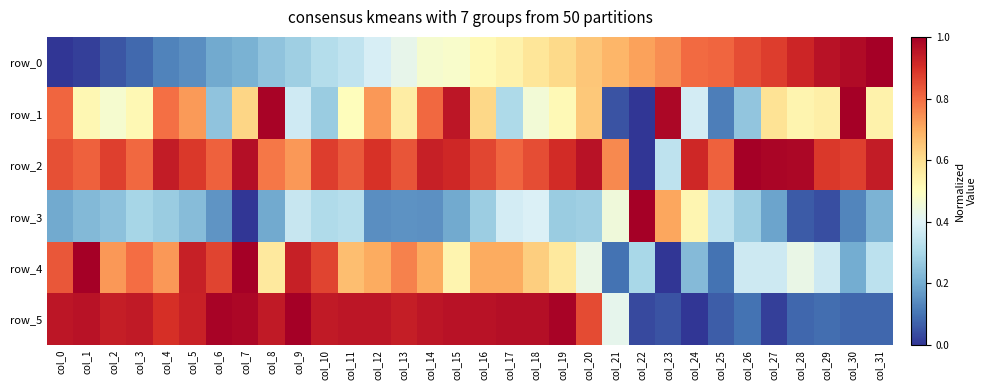

What is the average value of the row_1 series?

0.5